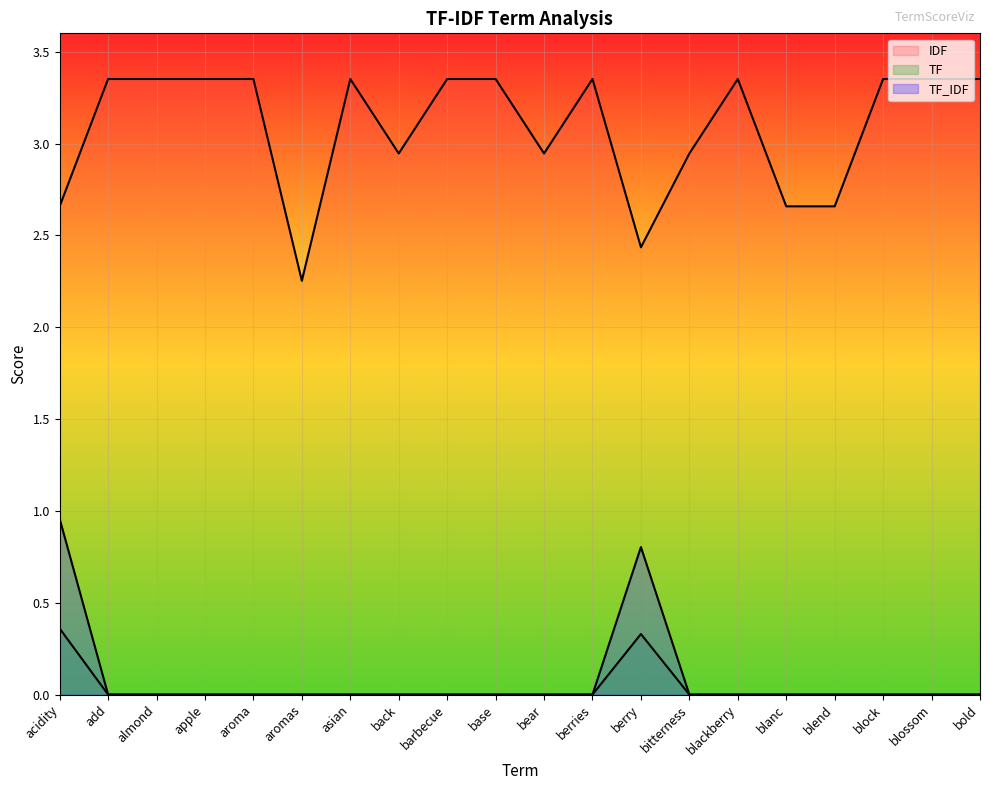

Reading right to left, list all the values displayed in this chart.

IDF: bold=3.4	blossom=3.4	block=3.4	blend=2.7	blanc=2.7	blackberry=3.4	bitterness=2.9	berry=2.4	berries=3.4	bear=2.9	base=3.4	barbecue=3.4	back=2.9	asian=3.4	aromas=2.3	aroma=3.4	apple=3.4	almond=3.4	add=3.4	acidity=2.7
TF: bold=0.0	blossom=0.0	block=0.0	blend=0.0	blanc=0.0	blackberry=0.0	bitterness=0.0	berry=0.3	berries=0.0	bear=0.0	base=0.0	barbecue=0.0	back=0.0	asian=0.0	aromas=0.0	aroma=0.0	apple=0.0	almond=0.0	add=0.0	acidity=0.4
TF_IDF: bold=0.0	blossom=0.0	block=0.0	blend=0.0	blanc=0.0	blackberry=0.0	bitterness=0.0	berry=0.8	berries=0.0	bear=0.0	base=0.0	barbecue=0.0	back=0.0	asian=0.0	aromas=0.0	aroma=0.0	apple=0.0	almond=0.0	add=0.0	acidity=1.0